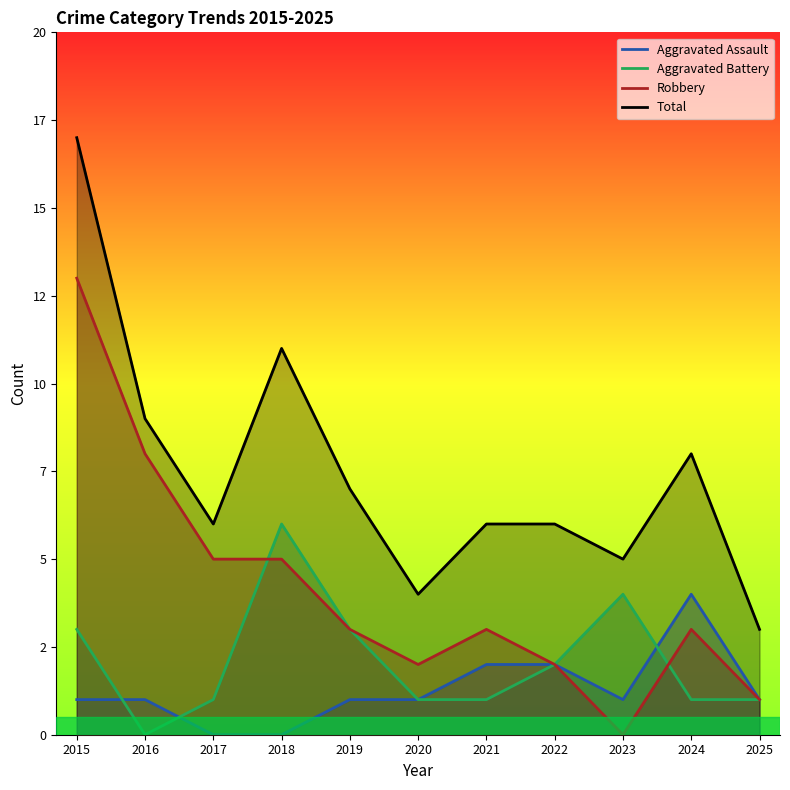

What value does the Aggravated Assault series have at 2019?

1